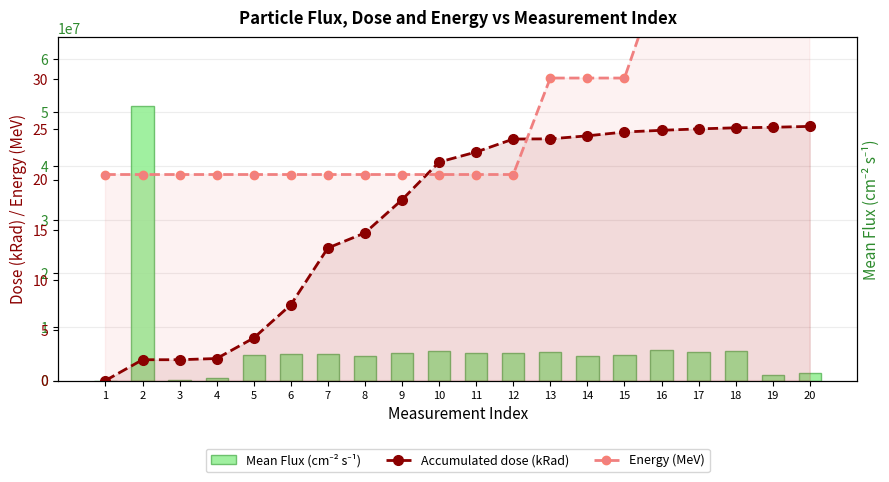

The Energy (MeV) series shows 40.8 at 16. True or false?

True